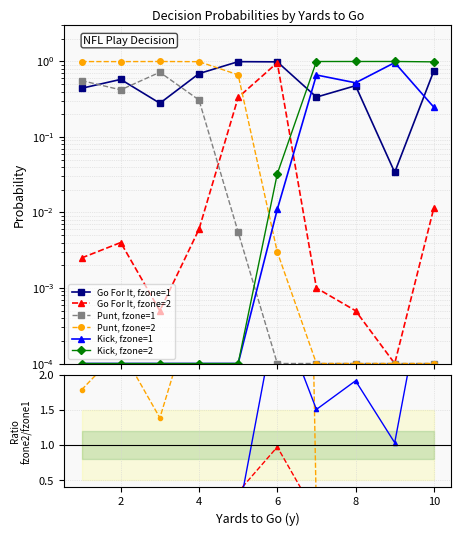

How many times do punt_fzone2 and kick_fzone2 cross each other?

1